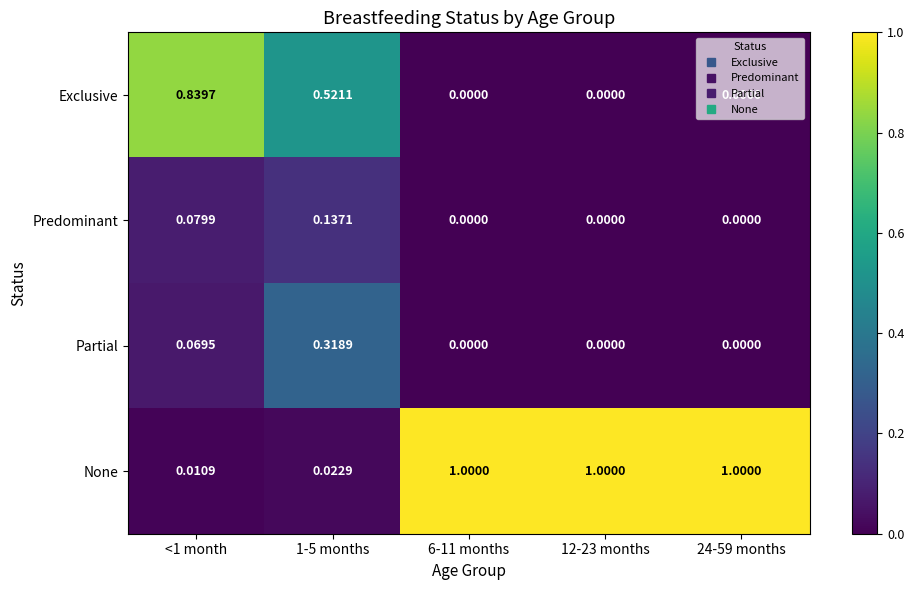

At 1-5 months, list the series in order from largest to smallest.

Exclusive, Partial, Predominant, None